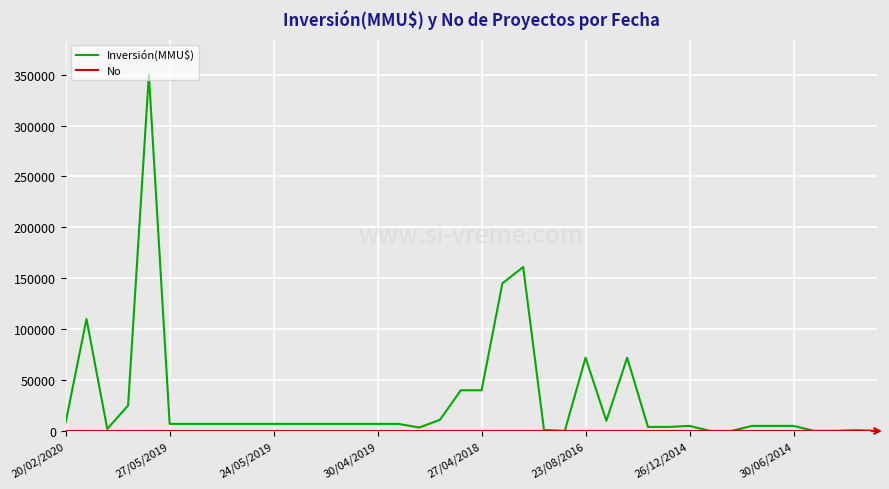

Which series has the largest total across all categories?

Inversión(MMU$)